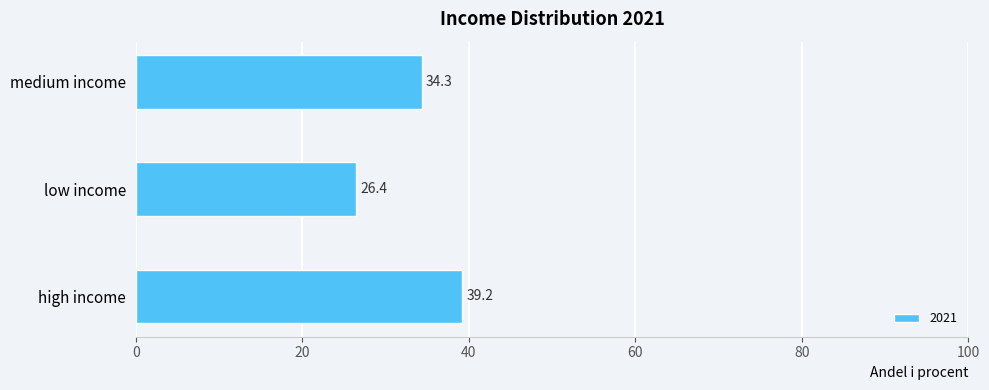

How many data points are less than 34?

1